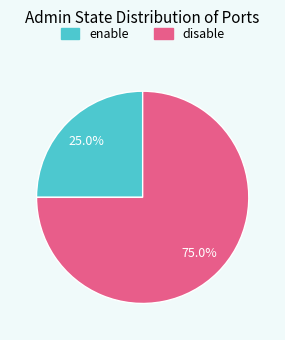

Between disable and enable, which is larger?

disable